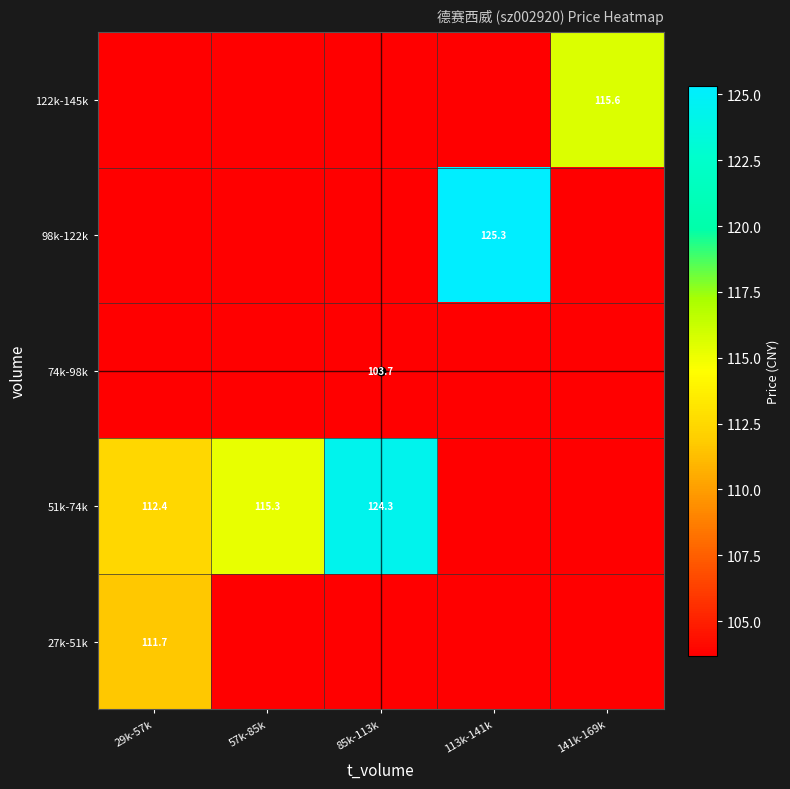

What is the greatest value displayed?

125.3